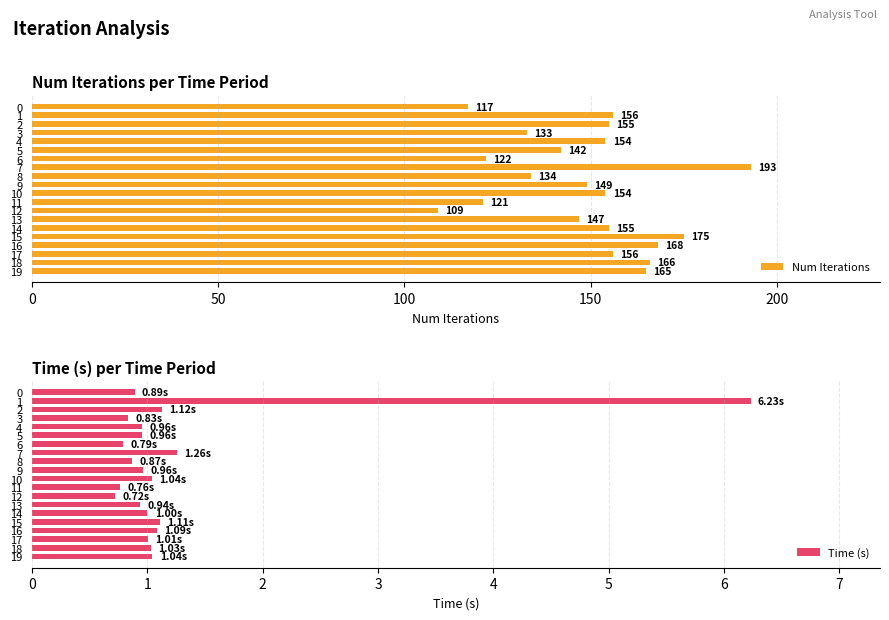

What are all the series names shown in the legend?

Num Iterations, Time (s)